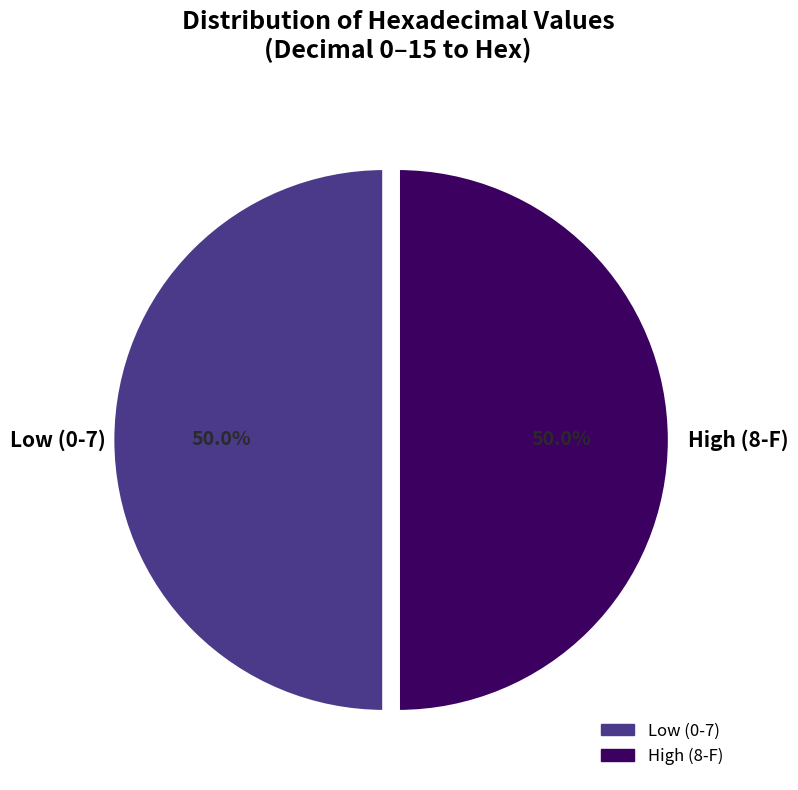

To the nearest percent, what is the difference between the largest and smallest slice percentages?

0%